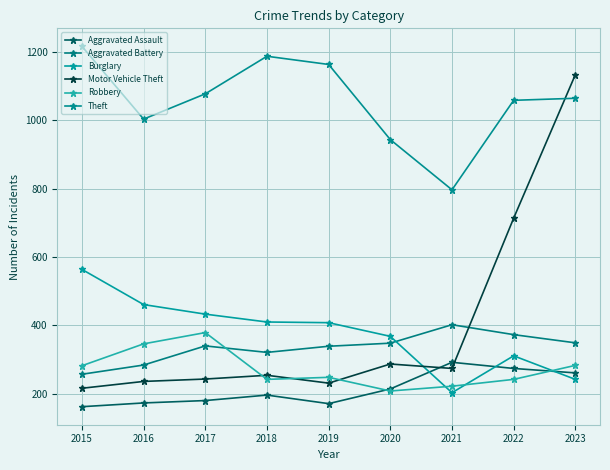

True or false: Aggravated Assault and Aggravated Battery cross at least once.

False